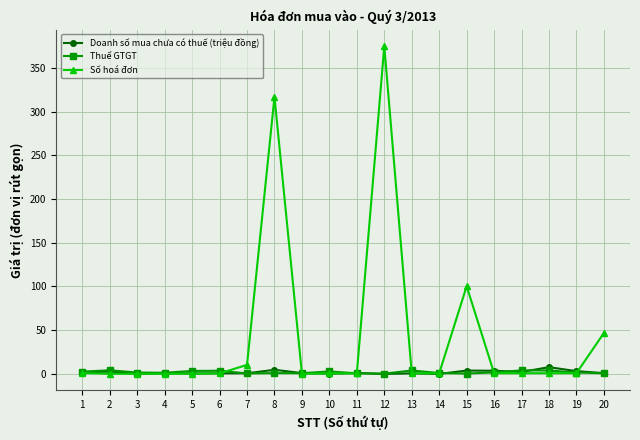

What is the value of the Số hoá đơn point at the 17th from the left?

0.8